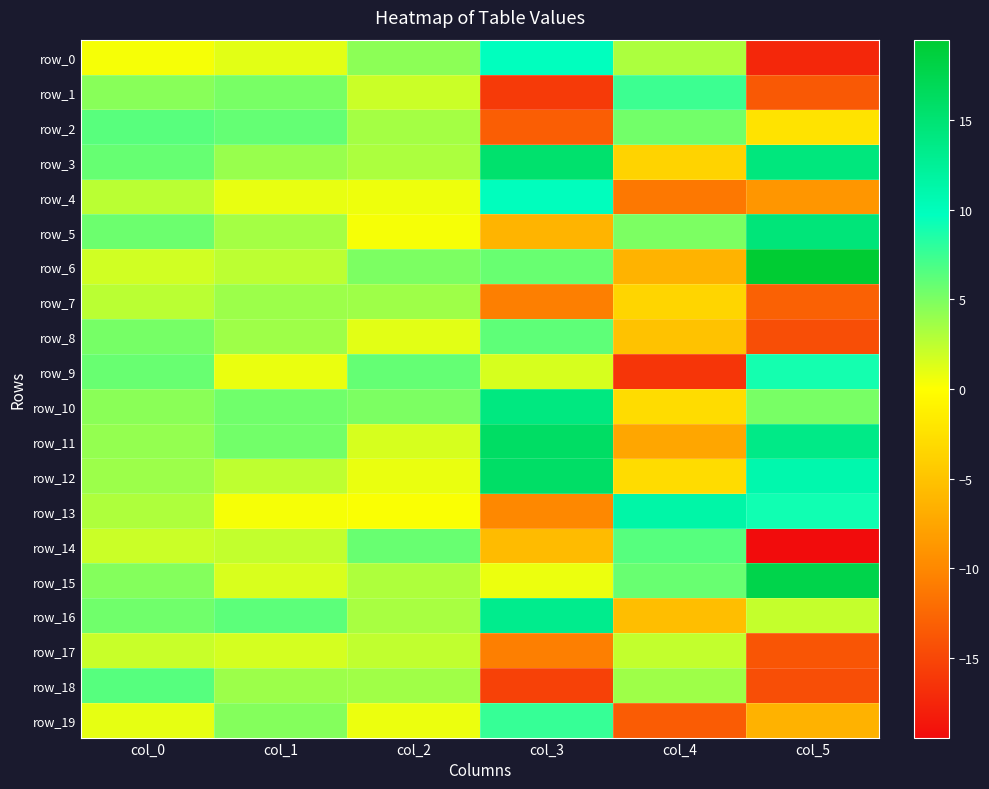

What is the sum of all row_8 values?

-3.3